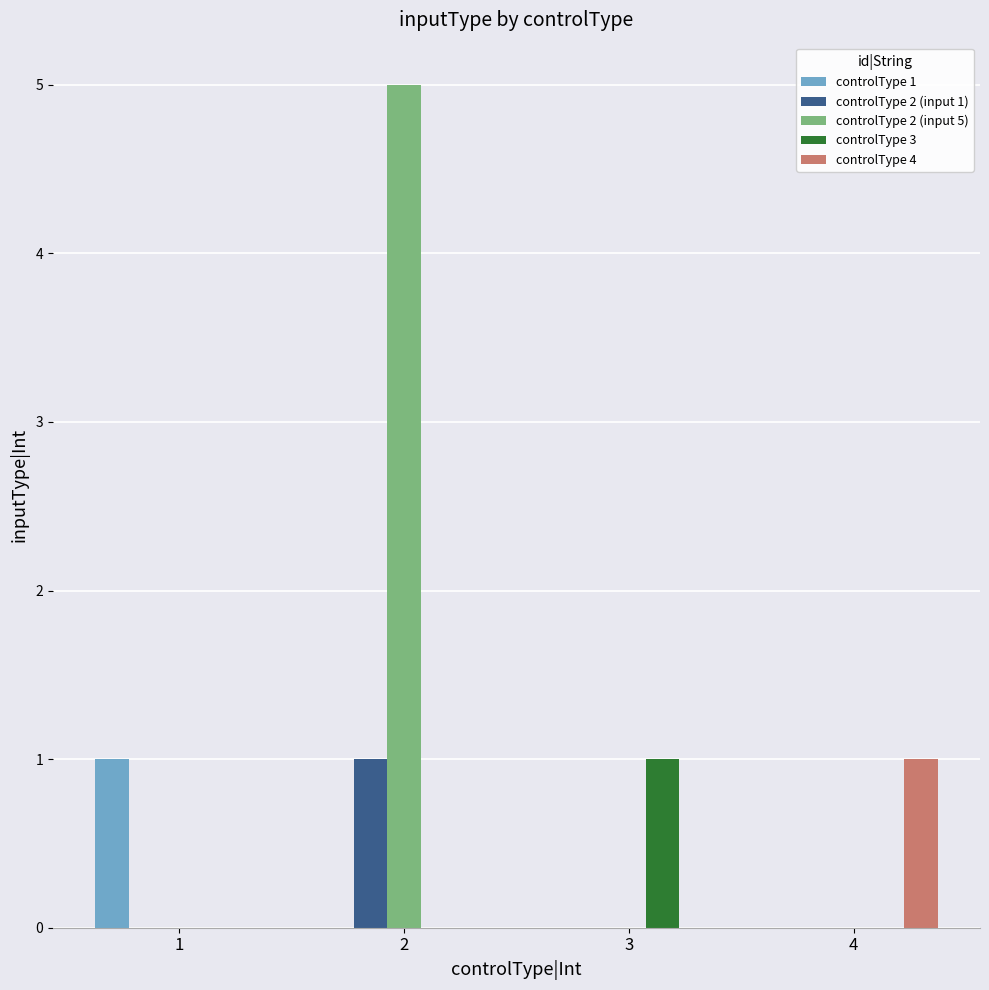

At which label does controlType 4 reach its peak?

4